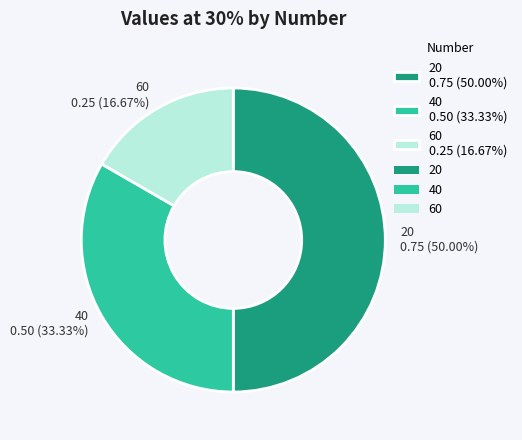

To the nearest percent, what is the difference between the largest and smallest slice percentages?

33%